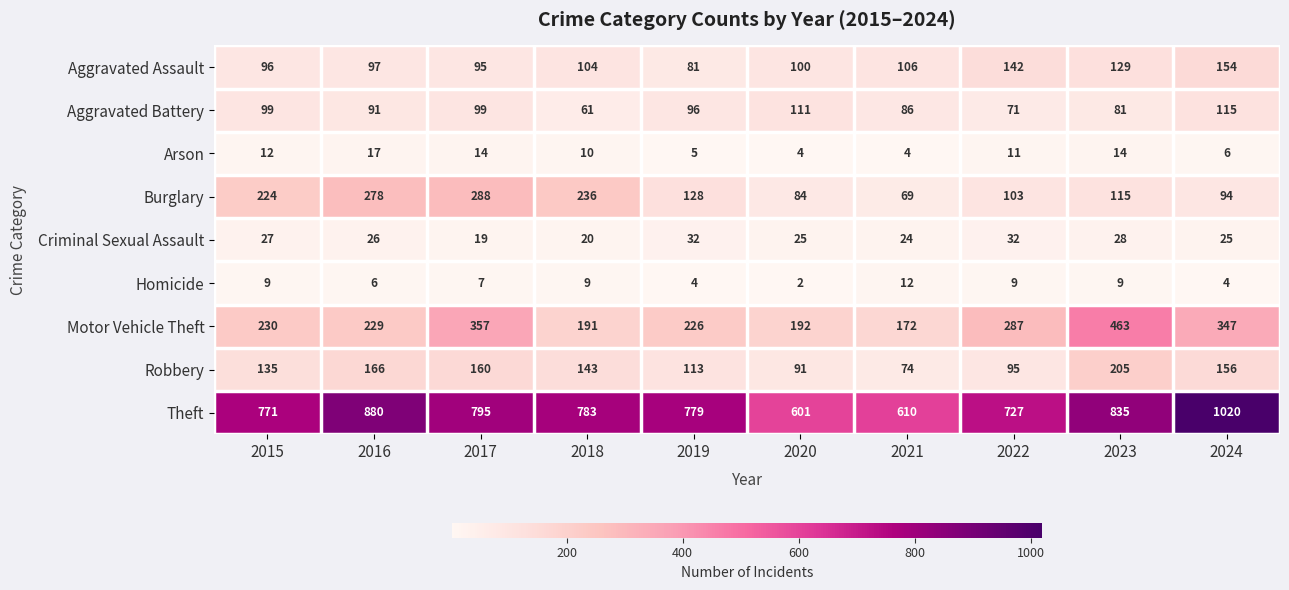

What is the total value across all series at 2016?

1790